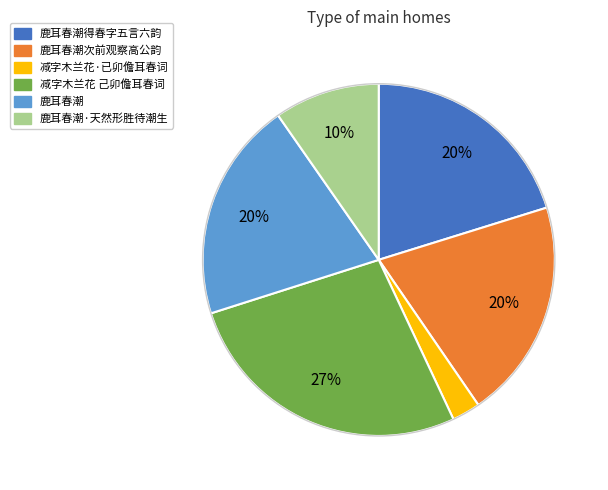

Is there any slice that represents more than half of the pie?

No